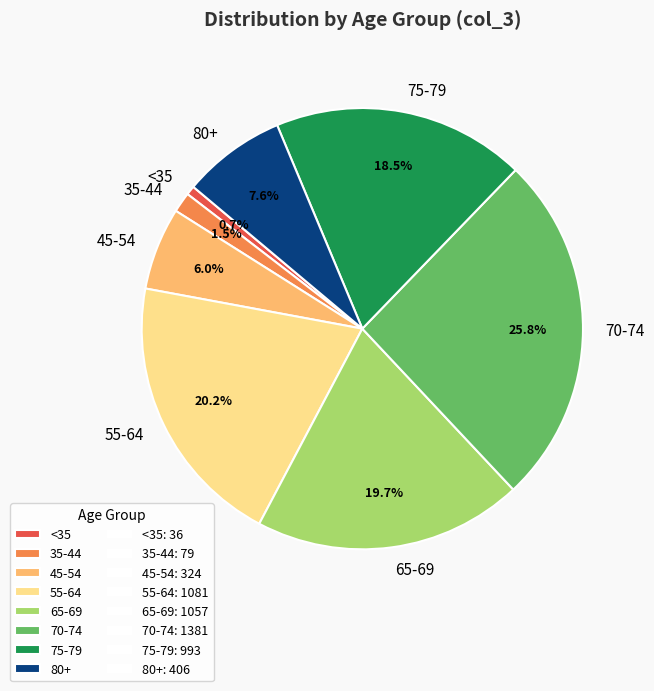

Combined, do 70-74 and 80+ account for over 50%?

No